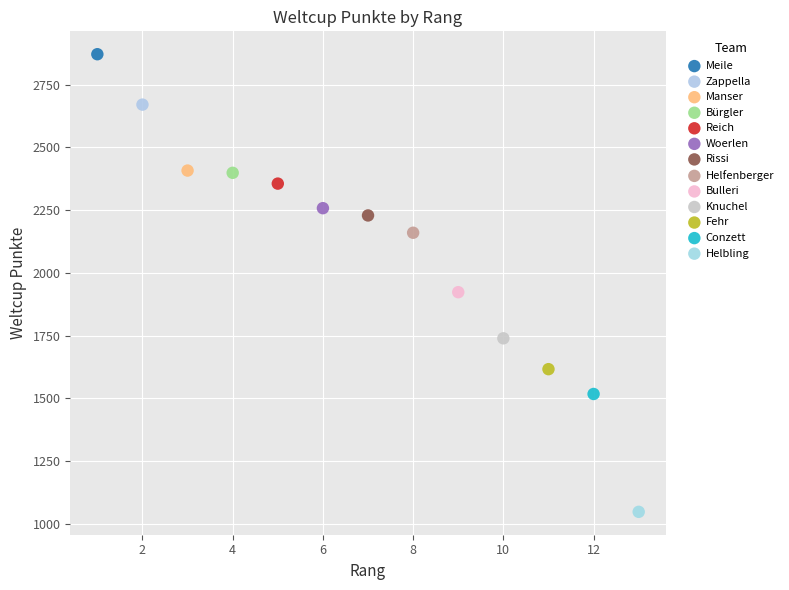

Which series contains the highest Y value?

Meile